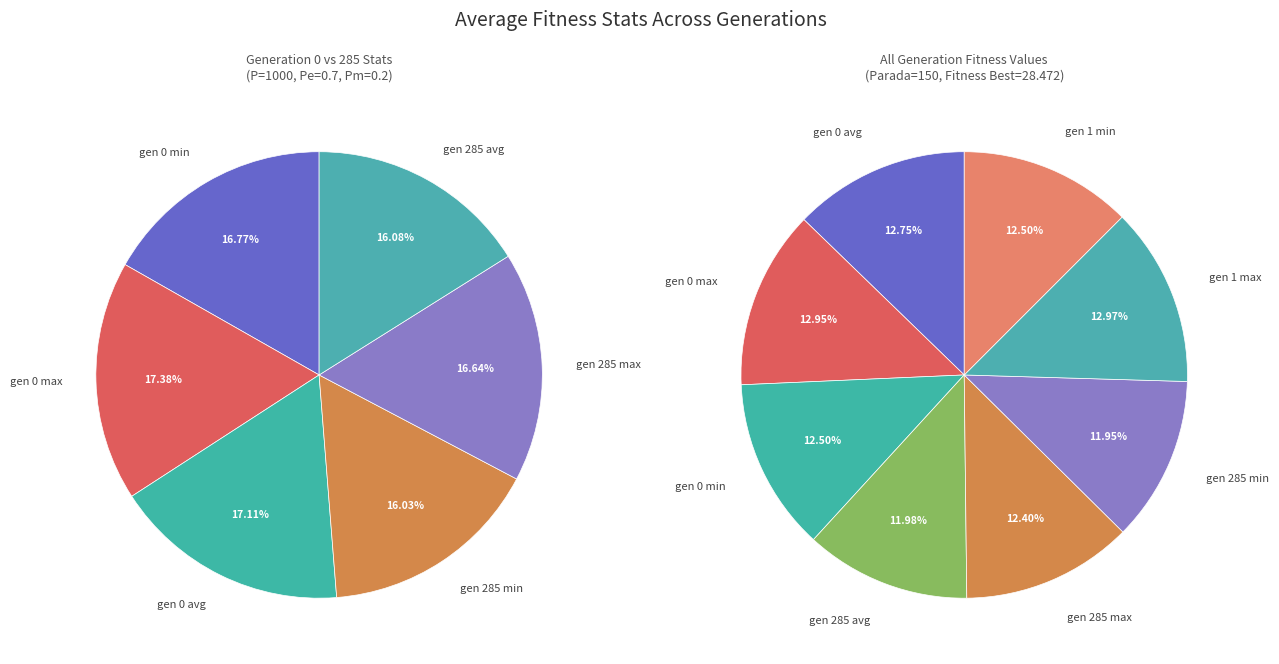

Combined, do gen 285 avg and gen 0 min account for over 50%?

No